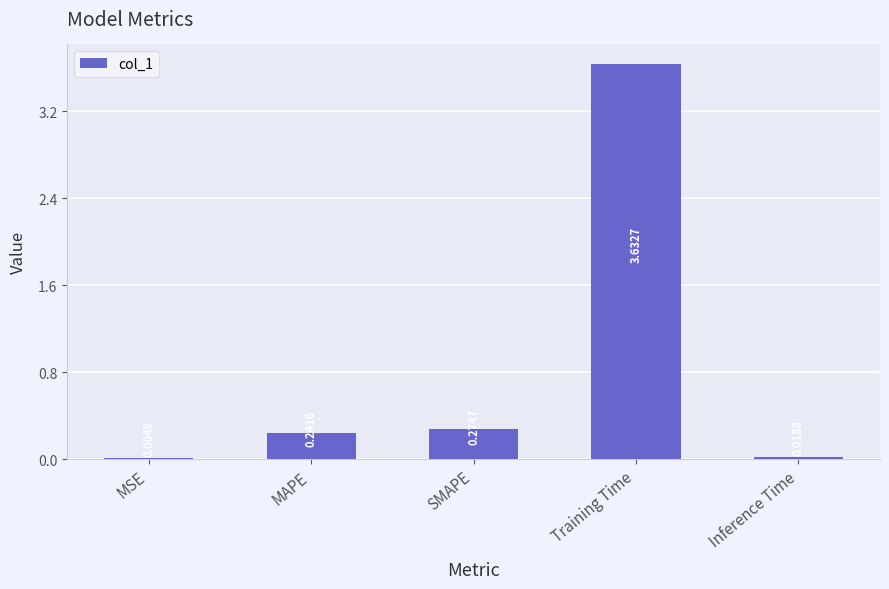

Which has a higher value, MSE or Inference Time?

Inference Time